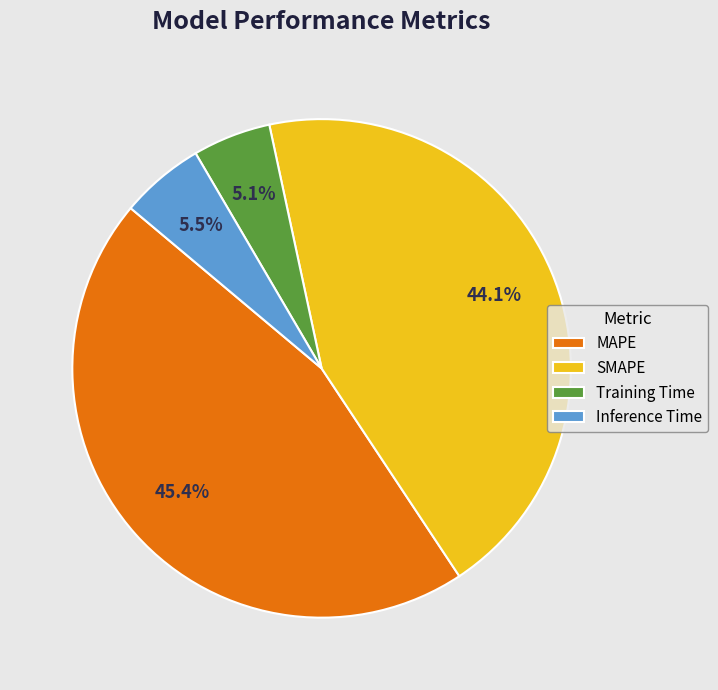

Which has a higher value, MAPE or Training Time?

MAPE